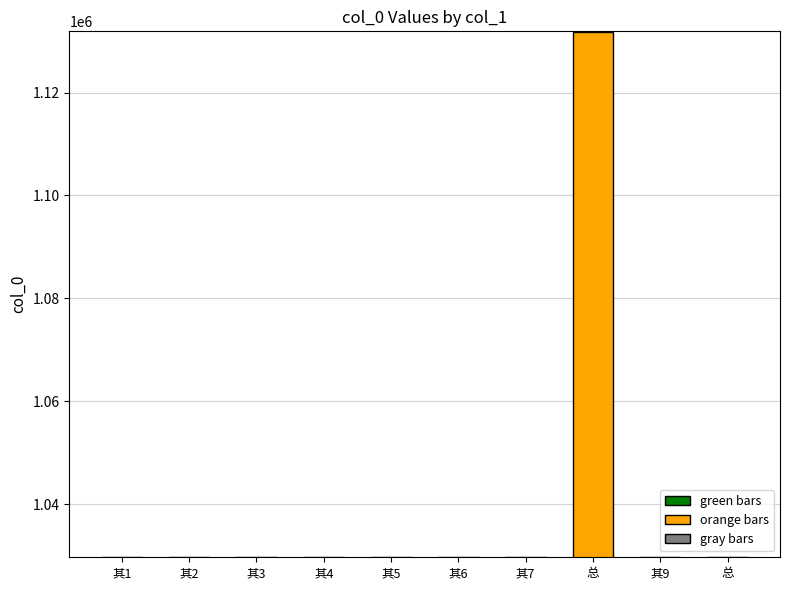

What is the value of the 7th bar from the left?

1029814